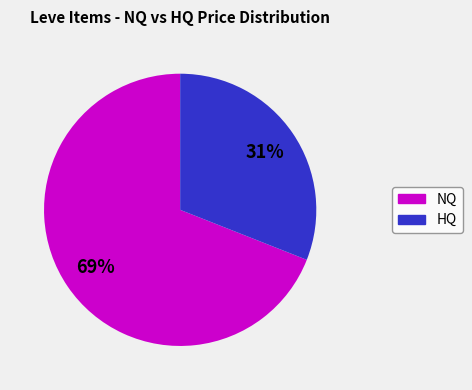

To the nearest percent, what is the difference between the largest and smallest slice percentages?

38%